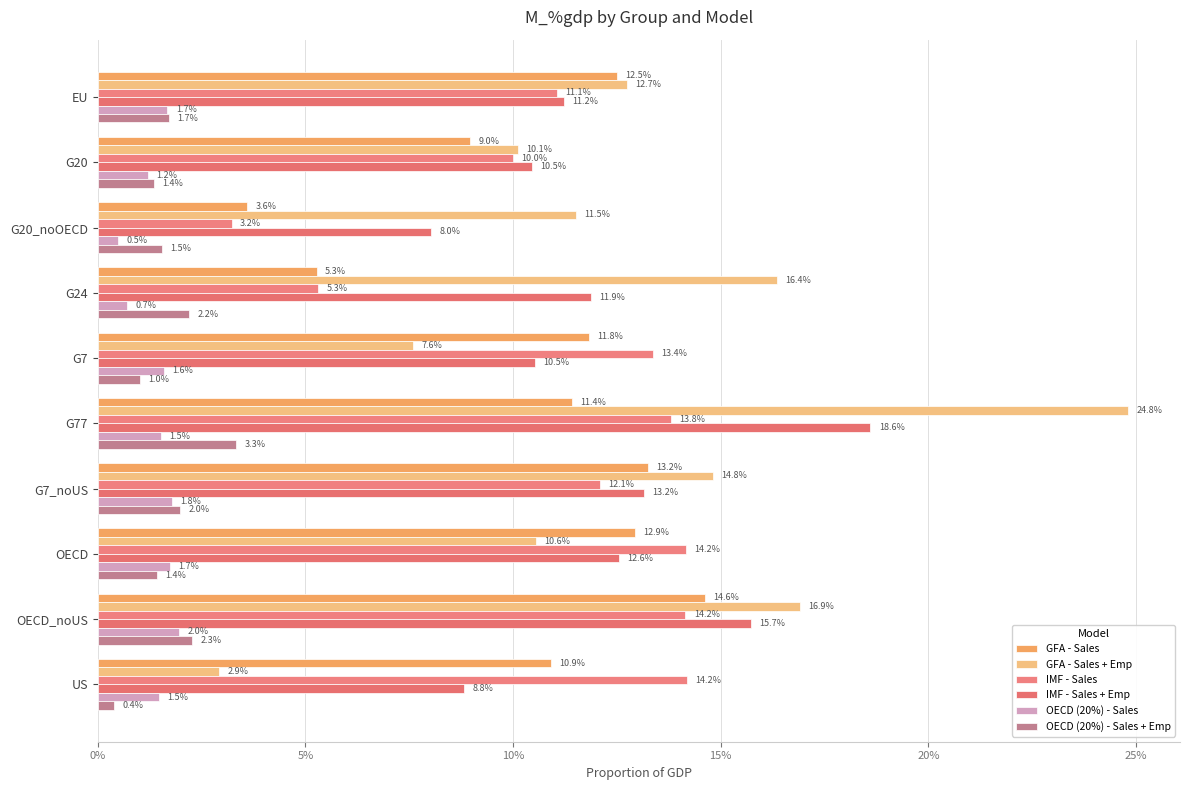

Rank the series by their maximum value, from highest to lowest.

GFA - Sales + Emp, IMF - Sales + Emp, GFA - Sales, IMF - Sales, OECD (20%) - Sales + Emp, OECD (20%) - Sales